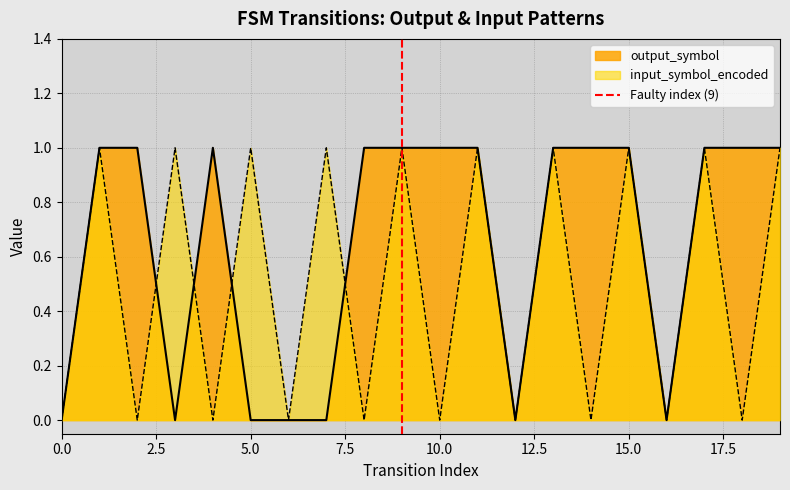

True or false: output_symbol has a value of 1 at 15.0.

True